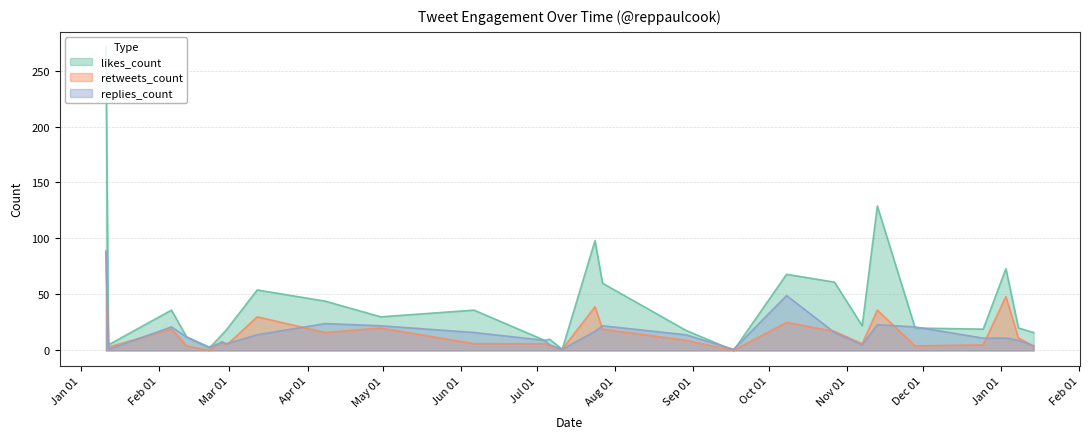

Reading right to left, extract all data points from this chart.

likes_count: 16	20	73	19	20	129	22	61	68	0	18	60	98	1	10	9	36	30	44	54	19	14	2	12	36	5	271
retweets_count: 4	11	48	5	4	36	6	17	25	0	9	19	39	1	4	6	6	20	16	30	5	8	0	4	19	3	87
replies_count: 4	9	11	11	21	23	5	16	49	1	14	22	17	1	5	9	16	22	24	14	6	7	3	12	21	1	89